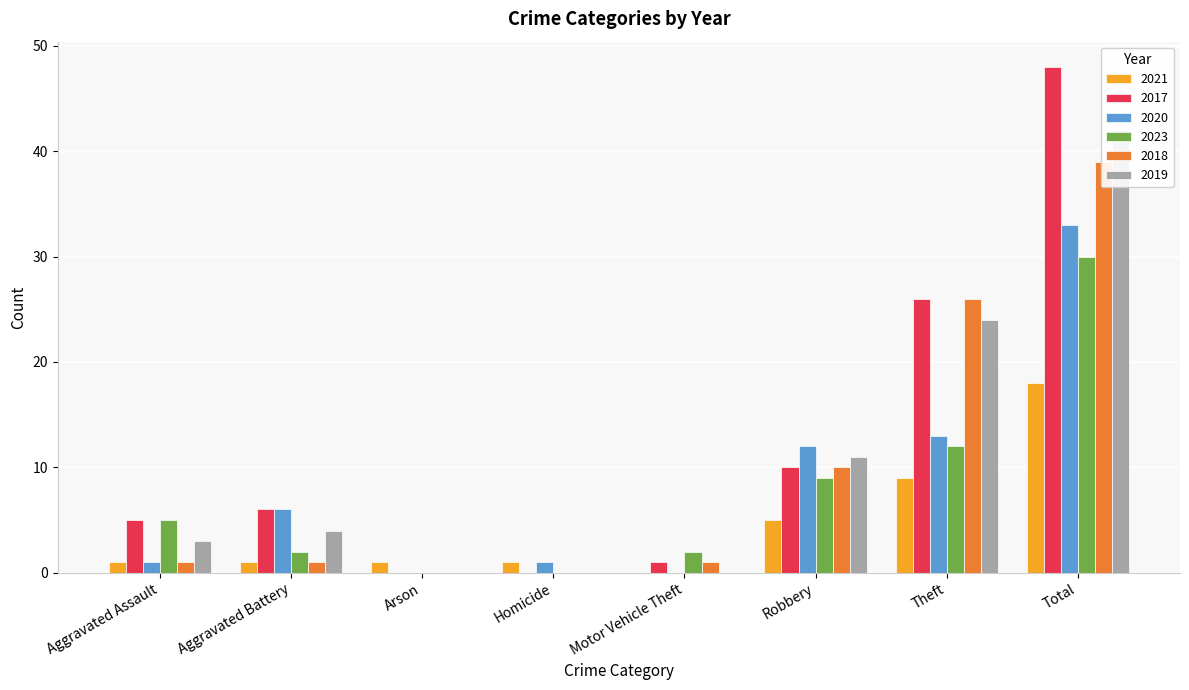

Reading left to right, list all the values displayed in this chart.

2021: Aggravated Assault=1	Aggravated Battery=1	Arson=1	Homicide=1	Motor Vehicle Theft=0	Robbery=5	Theft=9	Total=18
2017: Aggravated Assault=5	Aggravated Battery=6	Arson=0	Homicide=0	Motor Vehicle Theft=1	Robbery=10	Theft=26	Total=48
2020: Aggravated Assault=1	Aggravated Battery=6	Arson=0	Homicide=1	Motor Vehicle Theft=0	Robbery=12	Theft=13	Total=33
2023: Aggravated Assault=5	Aggravated Battery=2	Arson=0	Homicide=0	Motor Vehicle Theft=2	Robbery=9	Theft=12	Total=30
2018: Aggravated Assault=1	Aggravated Battery=1	Arson=0	Homicide=0	Motor Vehicle Theft=1	Robbery=10	Theft=26	Total=39
2019: Aggravated Assault=3	Aggravated Battery=4	Arson=0	Homicide=0	Motor Vehicle Theft=0	Robbery=11	Theft=24	Total=42